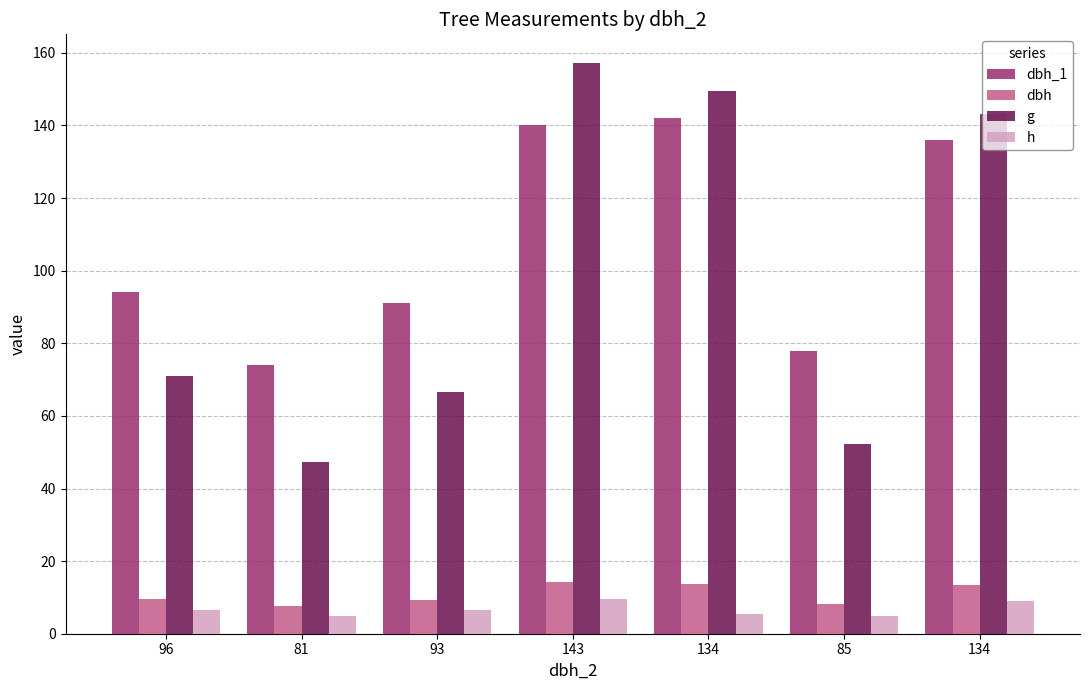

Reading right to left, transcribe all the data shown in this chart.

dbh_1: 136.0	78.0	142.0	140.0	91.0	74.0	94.0
dbh: 13.5	8.2	13.8	14.2	9.2	7.8	9.5
g: 143.1	52.2	149.6	157.2	66.5	47.2	70.9
h: 9.0	5.0	5.5	9.5	6.5	5.0	6.5